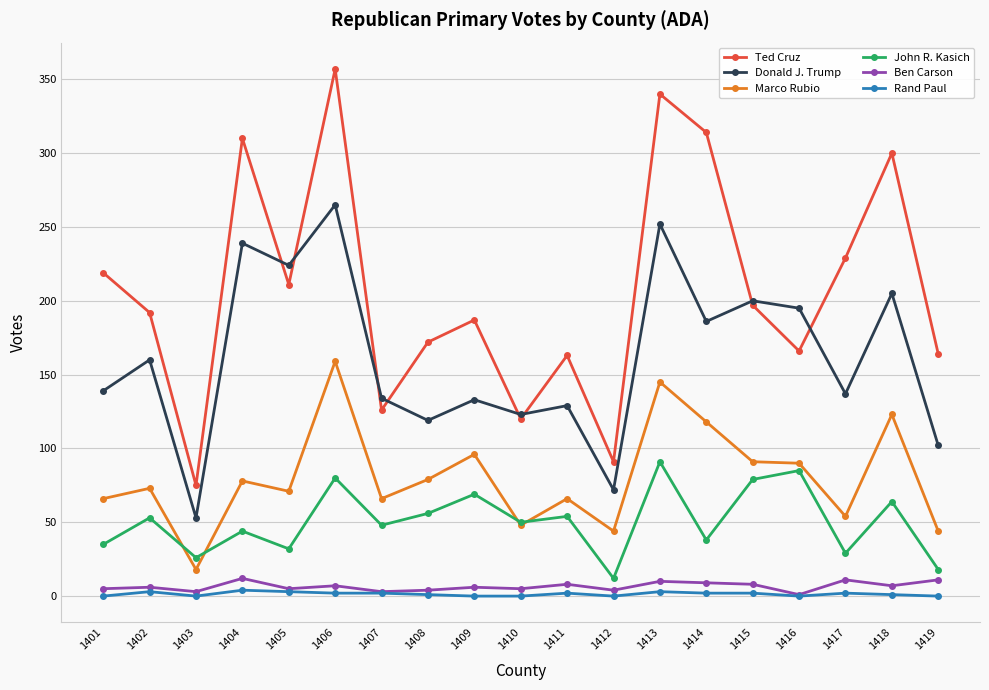

True or false: Rand Paul has more than 0 interior local peaks.

True